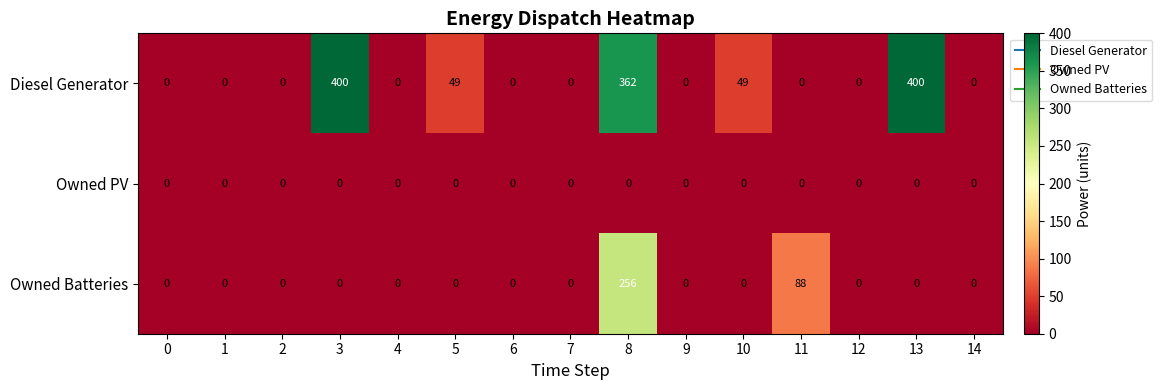

What is the difference between the maximum and minimum values in the Diesel Generator series?

400